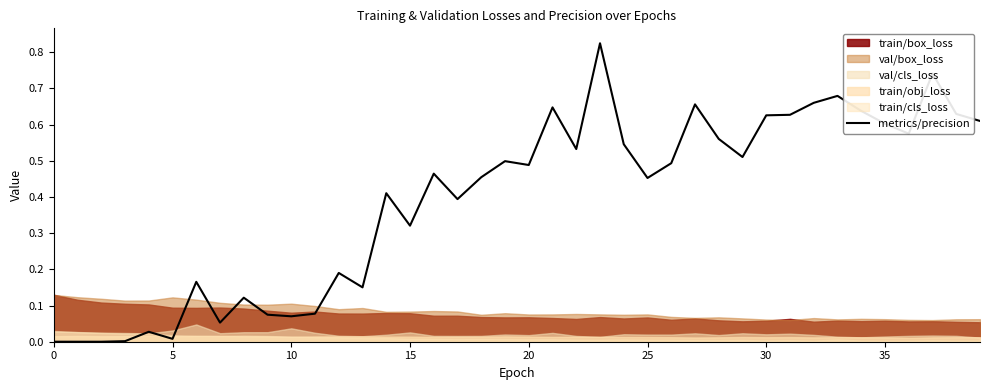

What is the sum of all values?

15.6